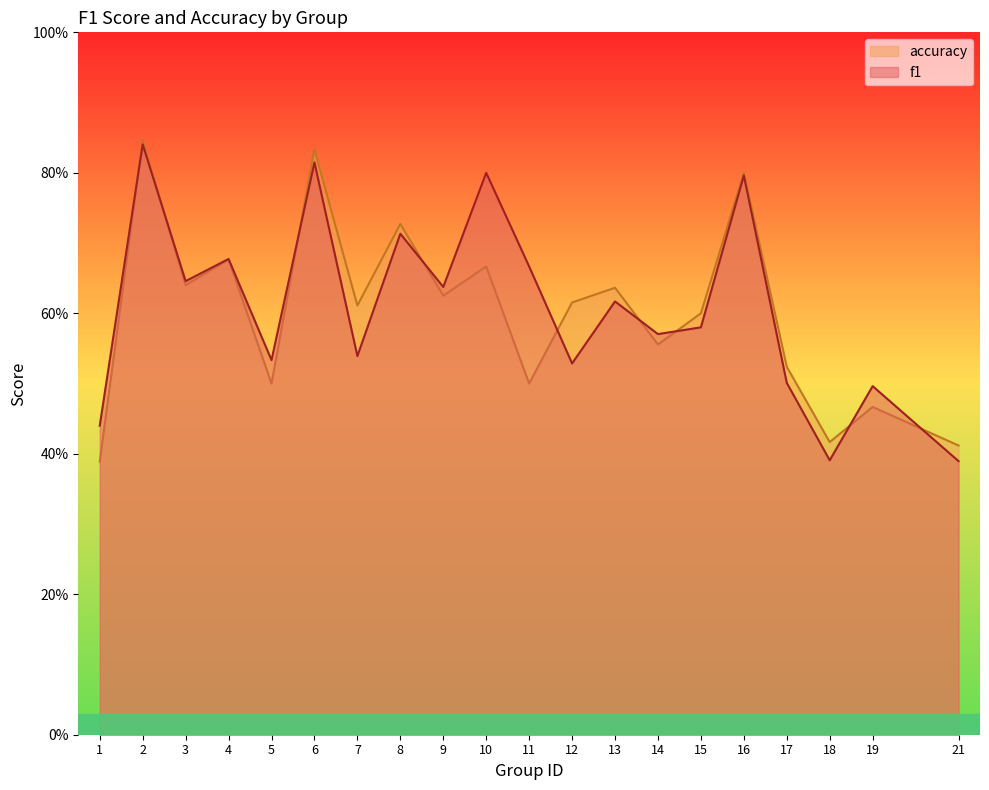

Rank the series by their average value, from highest to lowest.

f1, accuracy